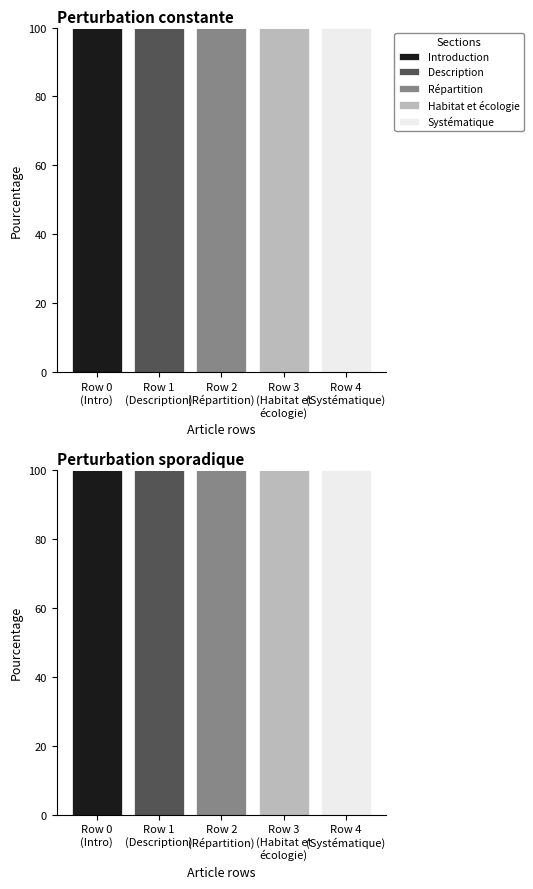

At how many categories does at least one series exceed 12?

5